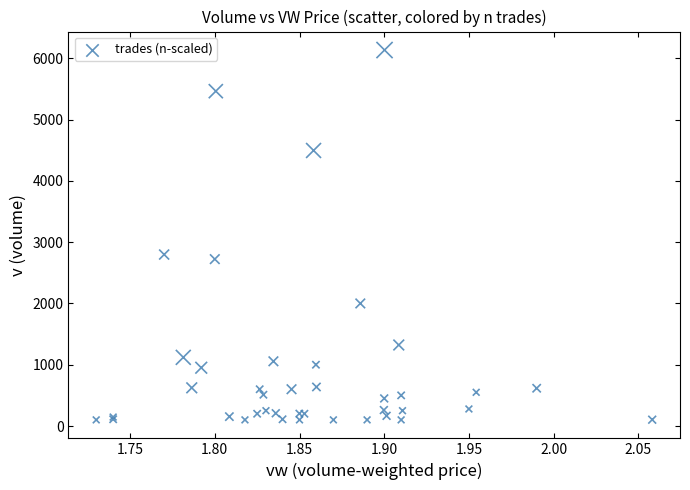

What Y value in the scatter plot is closest to 3117?

2798